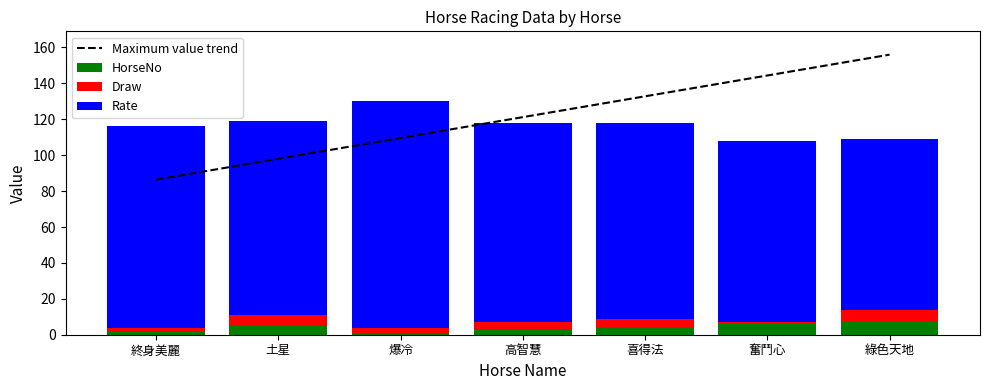

Rank the categories by HorseNo value from highest to lowest.

綠色天地, 奮鬥心, 土星, 喜得法, 高智慧, 終身美麗, 爆冷